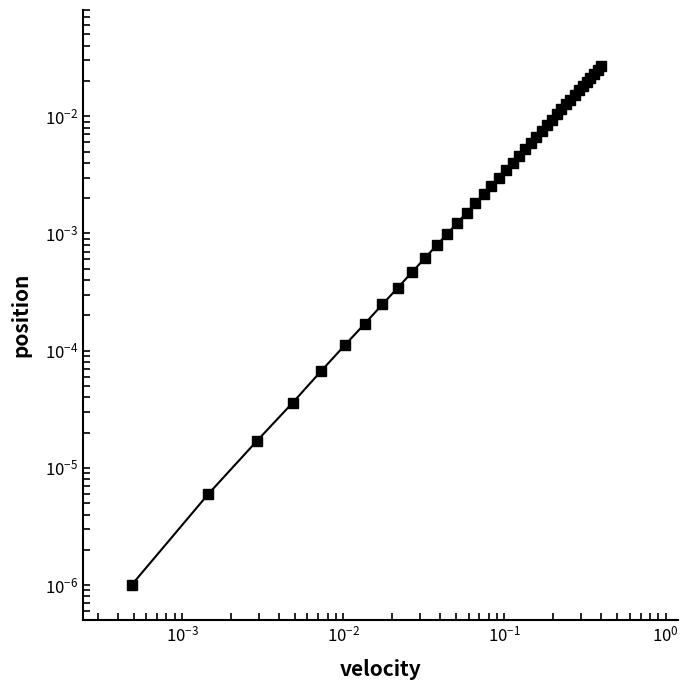

True or false: there are more than 2 points higher than both neighbors.

False